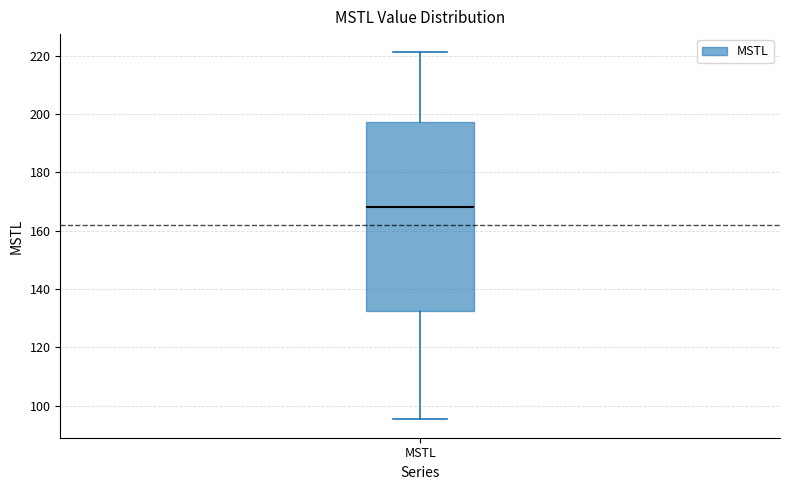

Transcribe this box plot: give where the median line is, the range the box spans, and where the two whiskers end, as read against the y-axis. The values are not printed on the chart, so give them approximately, as read against the axis.

median 168, box 132 to 198, whiskers 96 to 222